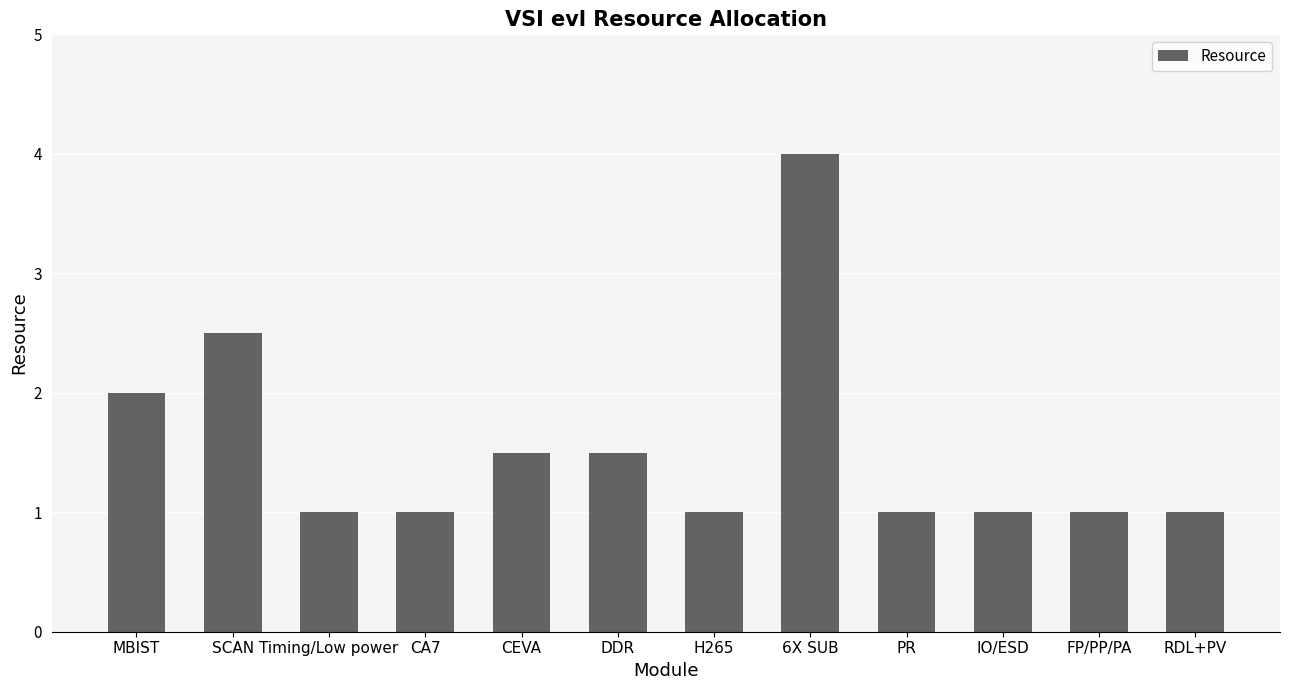

Is it true that the value at H265 is 1.4?

False